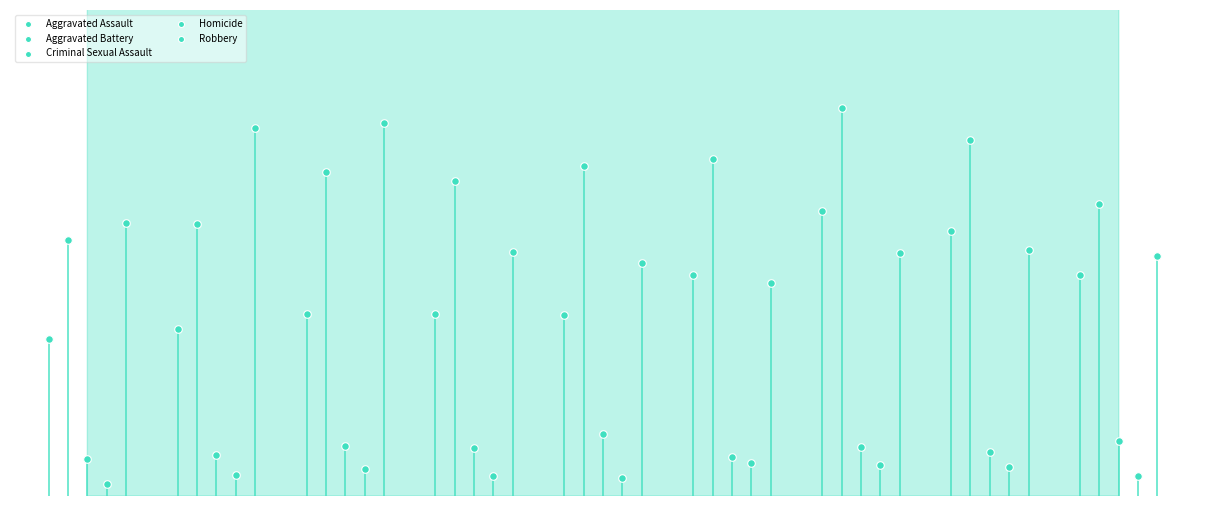

Which series has the widest spread of Y values?

Robbery